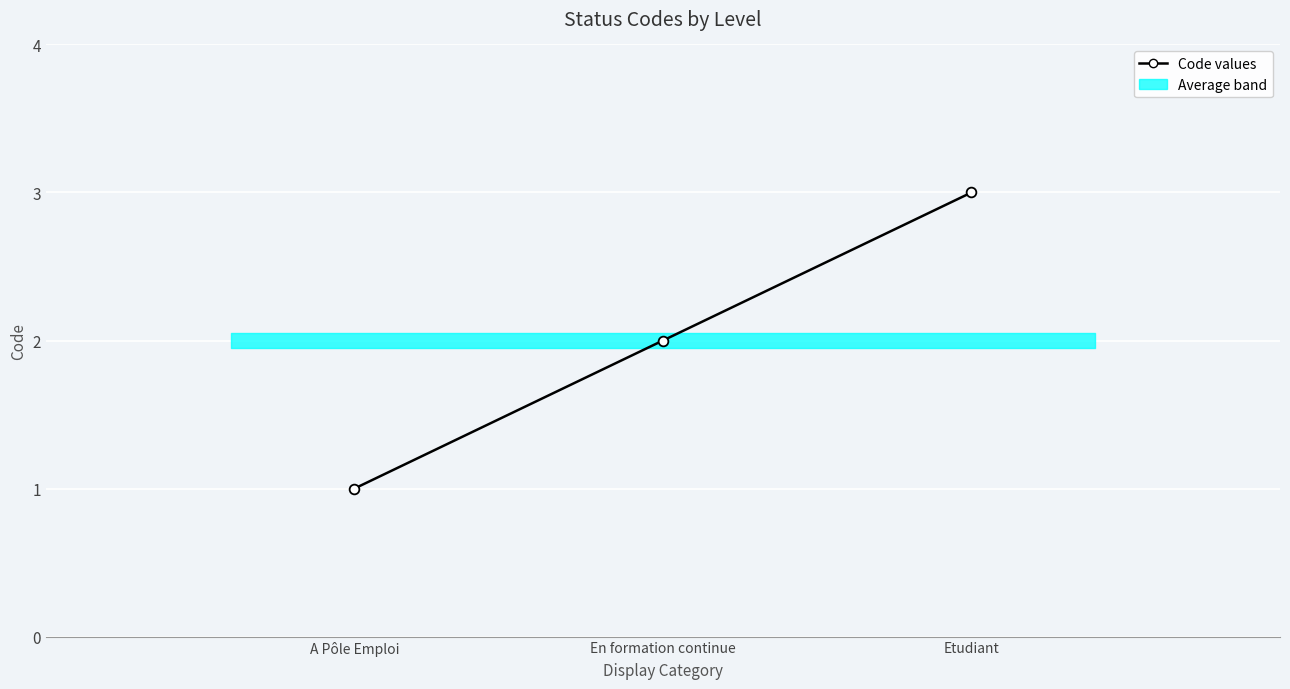

What is the minimum value shown in the chart?

1